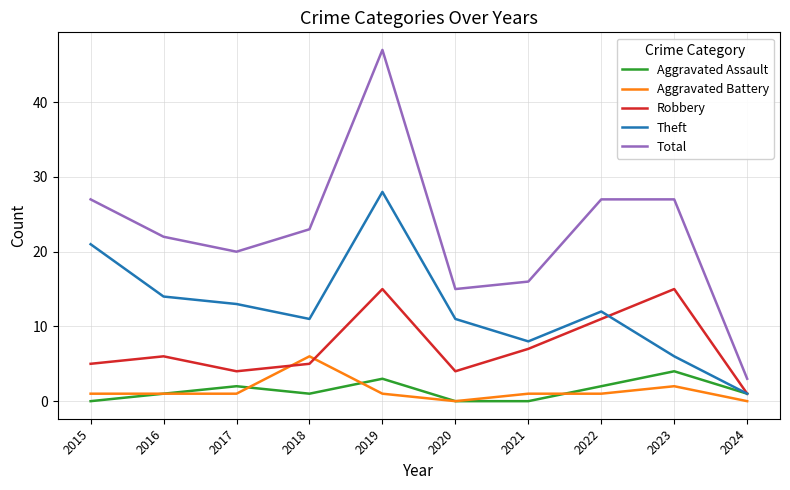

What is the minimum value for Total?

3